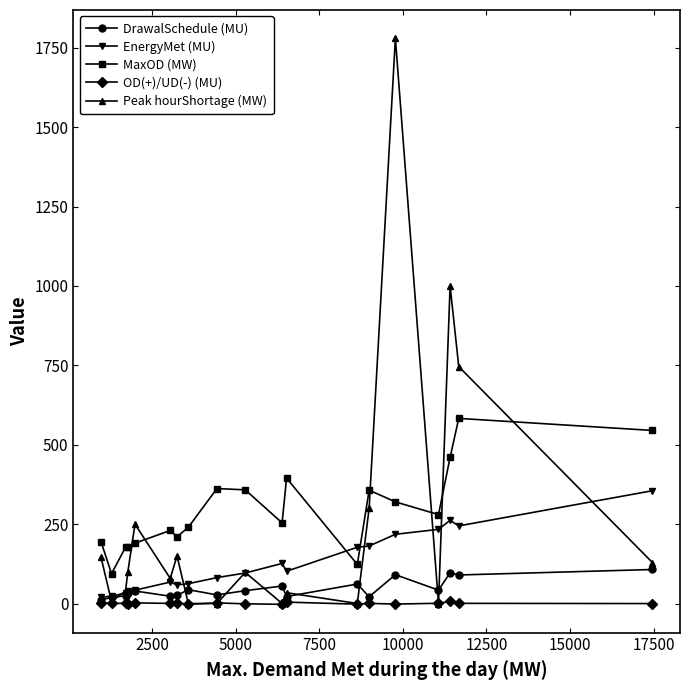

How many lines are shown in the chart?

5